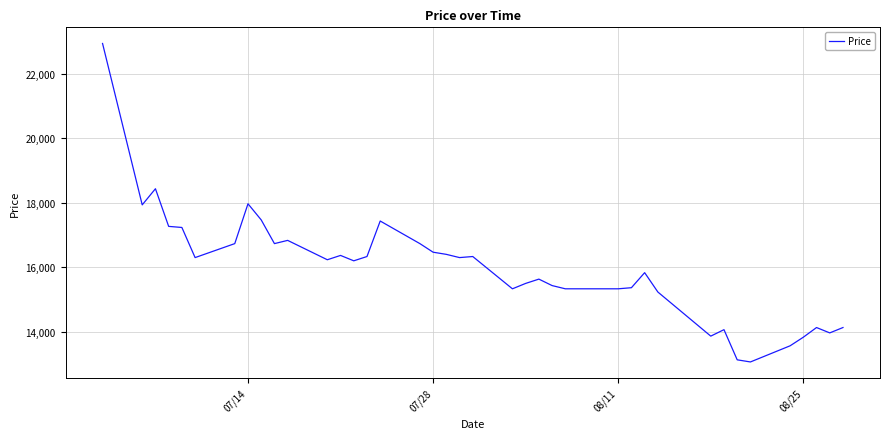

True or false: there are more than 0 points higher than both neighbors.

True